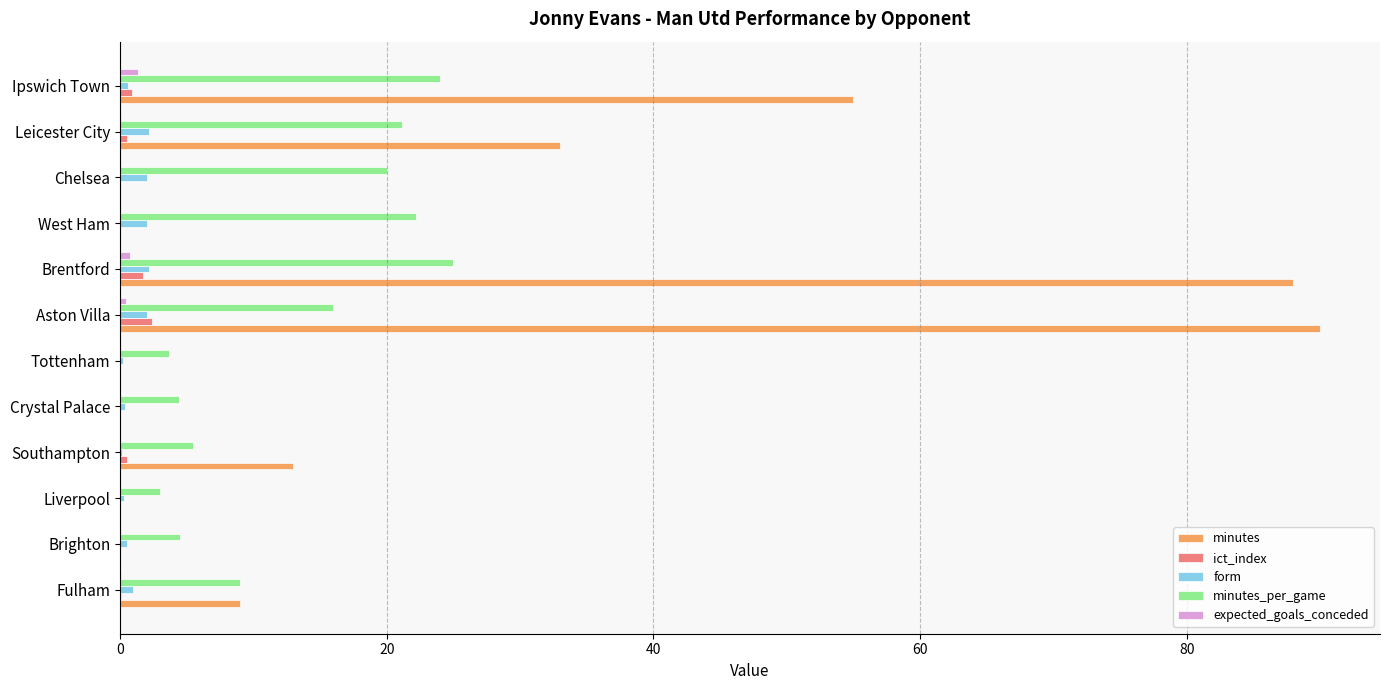

True or false: form has a value of 2.2 at Leicester City.

True